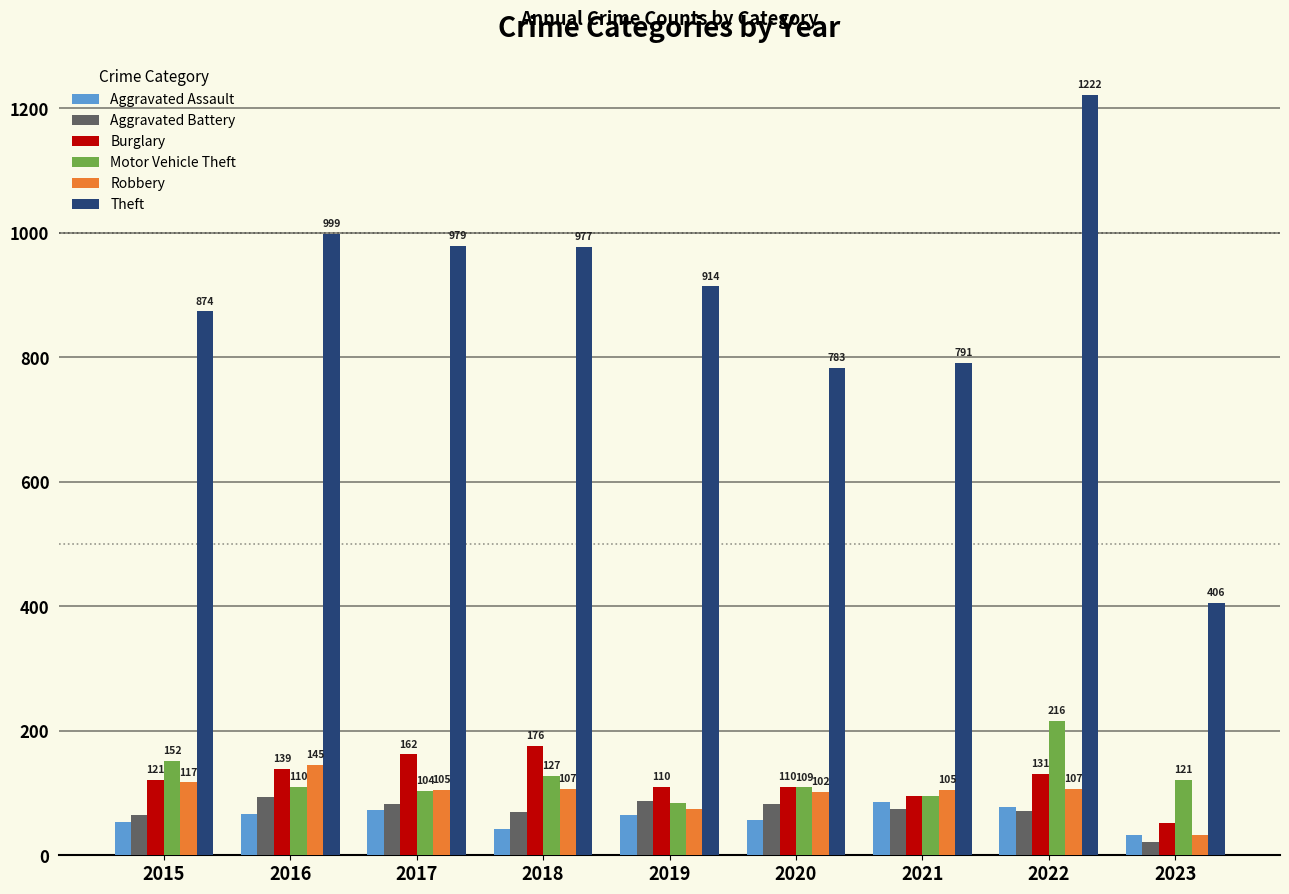

What is the difference between the Robbery values at 2016 and 2017?

40